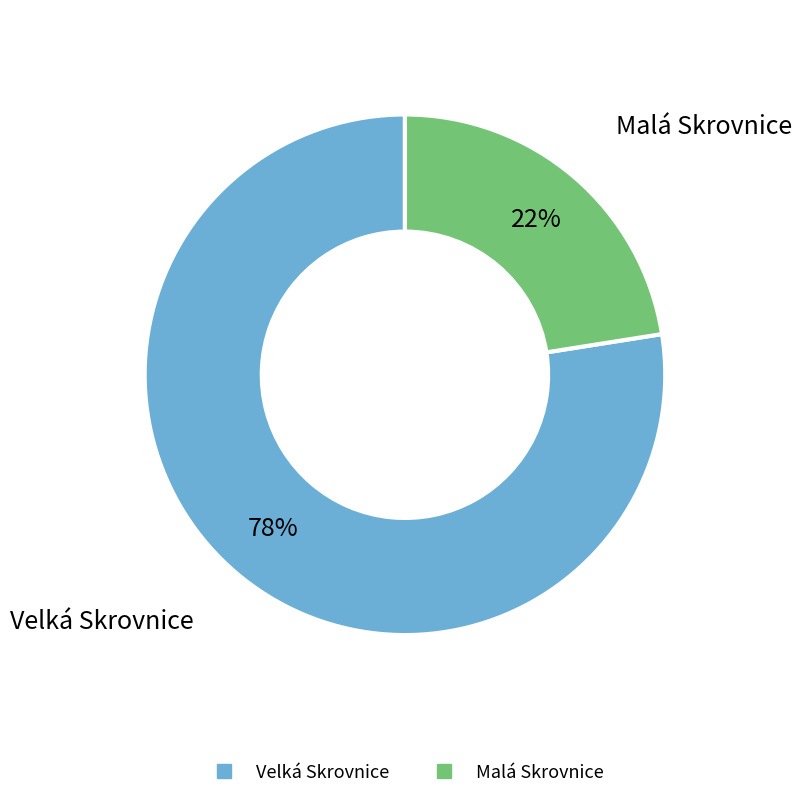

To the nearest percent, what is the combined percentage of Velká Skrovnice and Malá Skrovnice?

100%